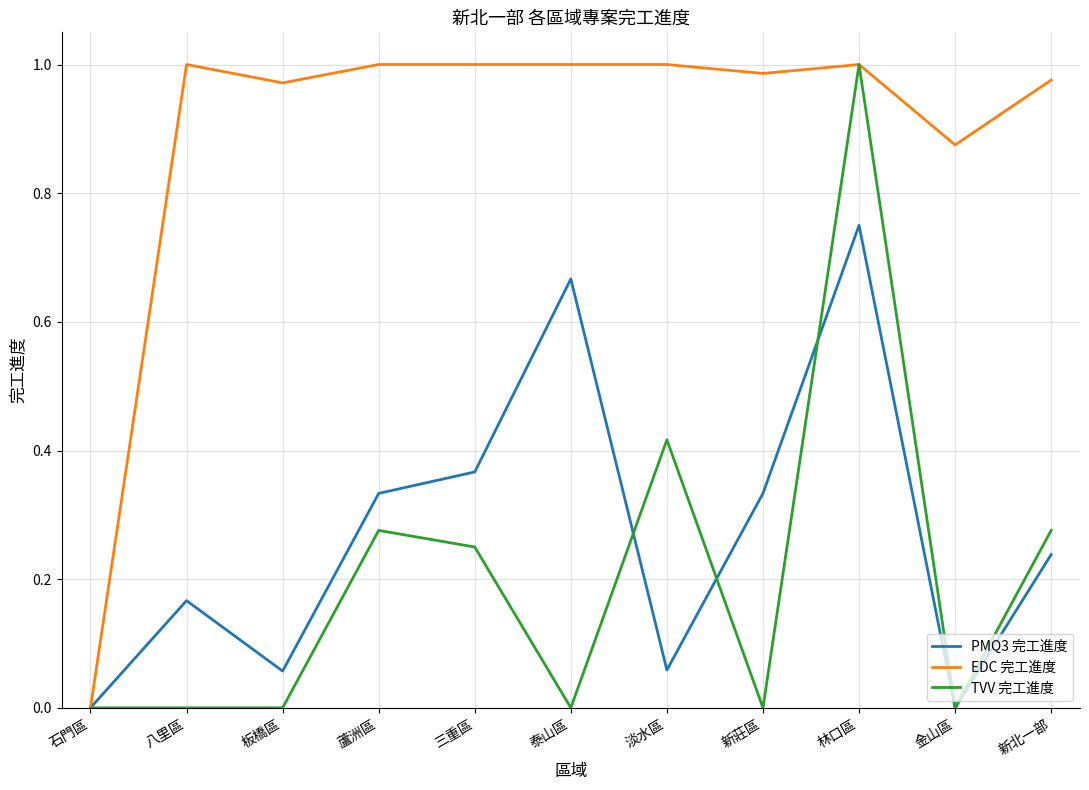

Which series has the largest total across all categories?

EDC 完工進度